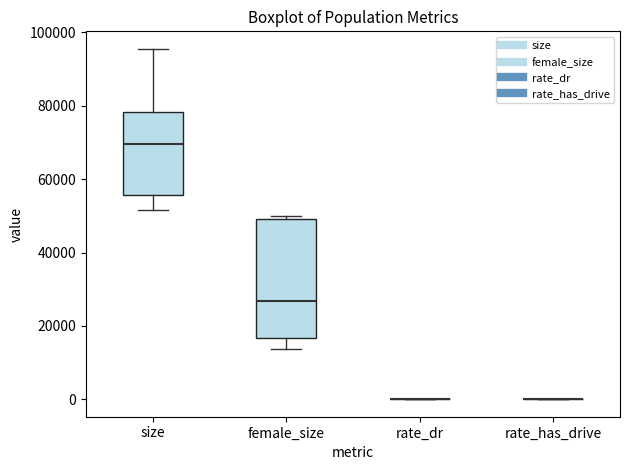

Reading left to right, transcribe this box plot: for each box, give where its median line is, the range the box spans, and where its two whiskers end, as read against the y-axis. The values are not printed on the chart, so give them approximately, as read against the axis.

size: median 70000, box 56000 to 78000, whiskers 52000 to 96000
female_size: median 26000, box 16000 to 50000, whiskers 14000 to 50000
rate_dr: box collapsed to a line at 0, whiskers 0 to 0
rate_has_drive: box collapsed to a line at 0, whiskers 0 to 0